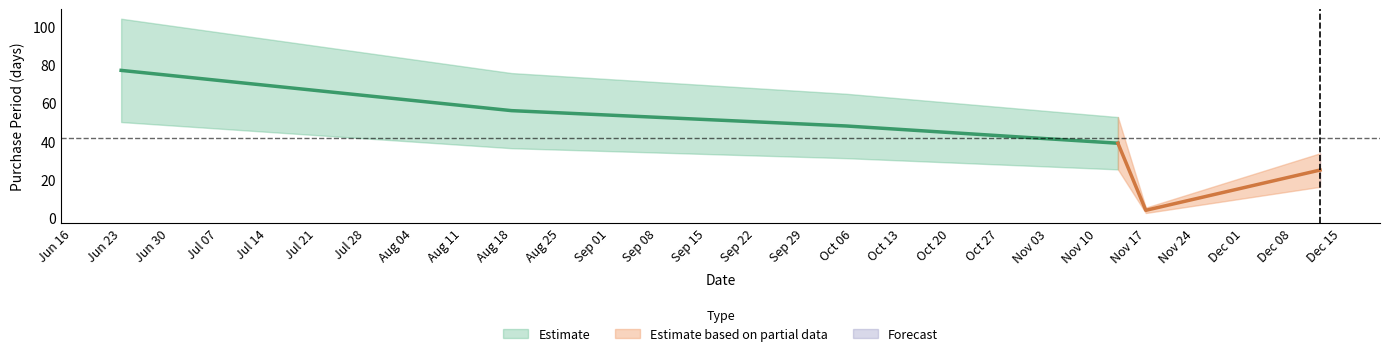

What is the difference between the maximum and second lowest values?

52